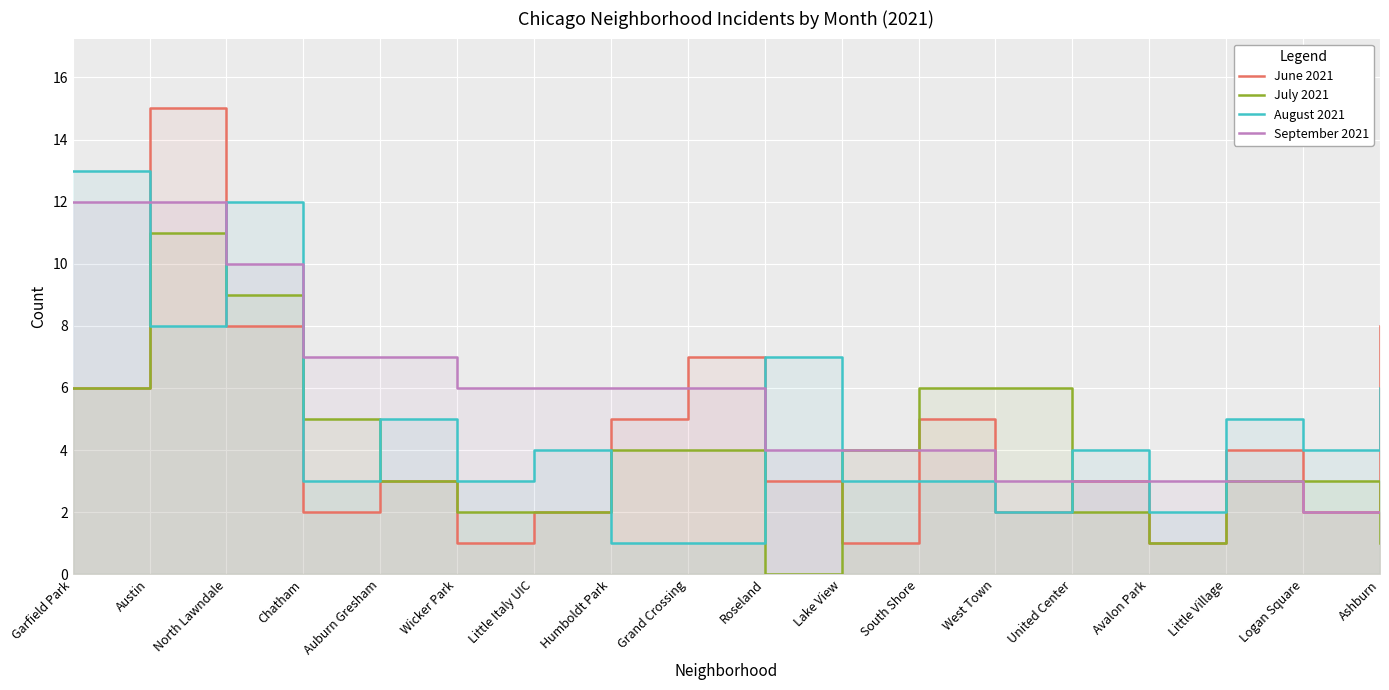

At how many categories does at least one series exceed 10?

3